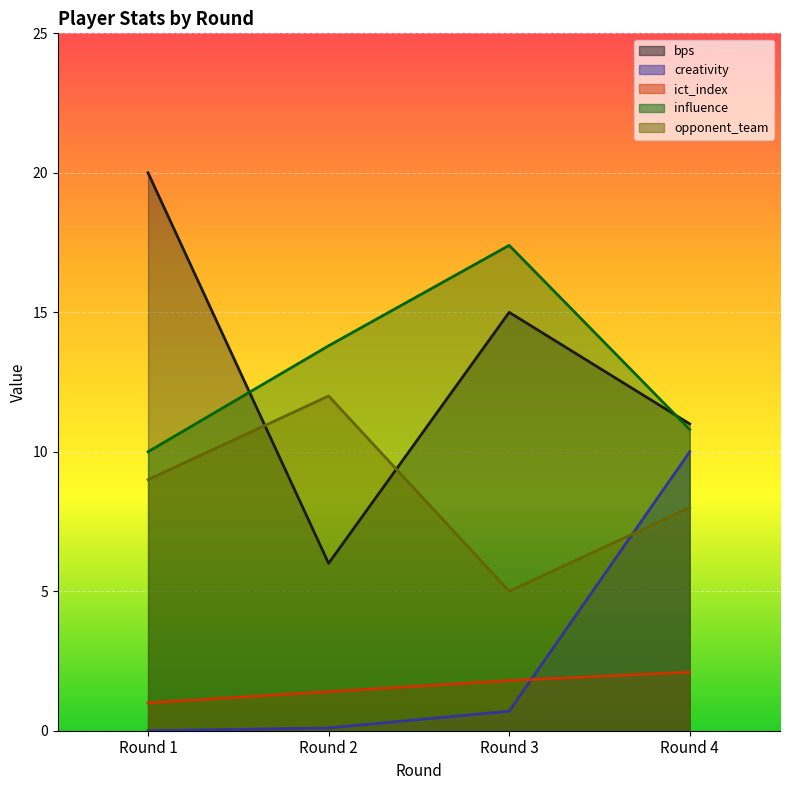

Is it true that creativity equals 0.1 at Round 2?

False